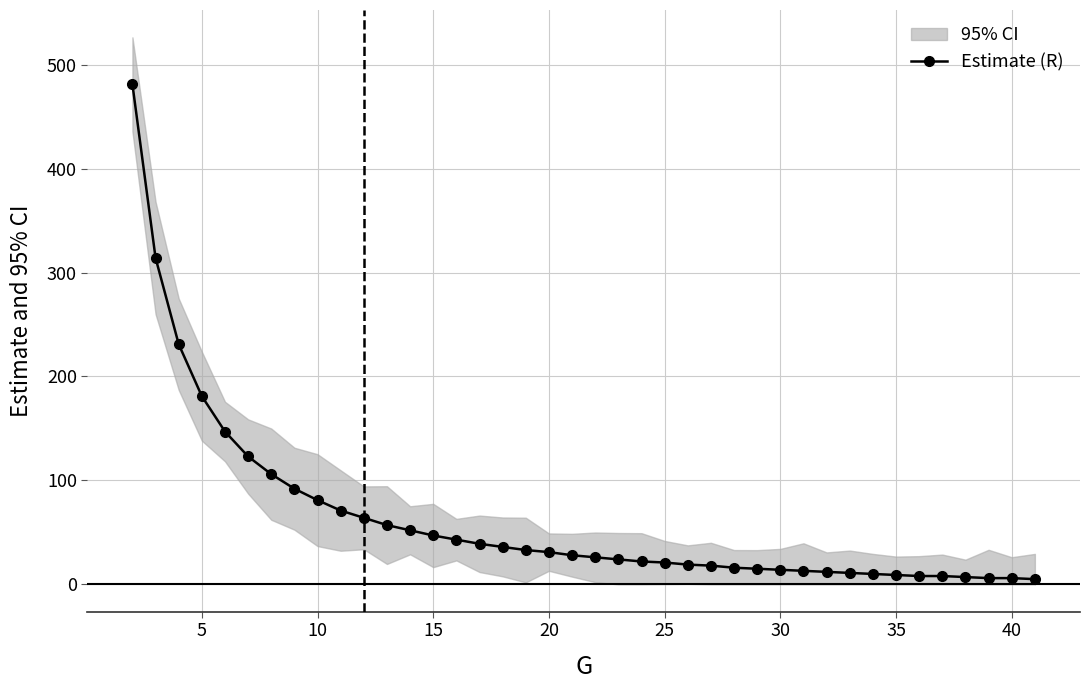

How many values are below 28?

20